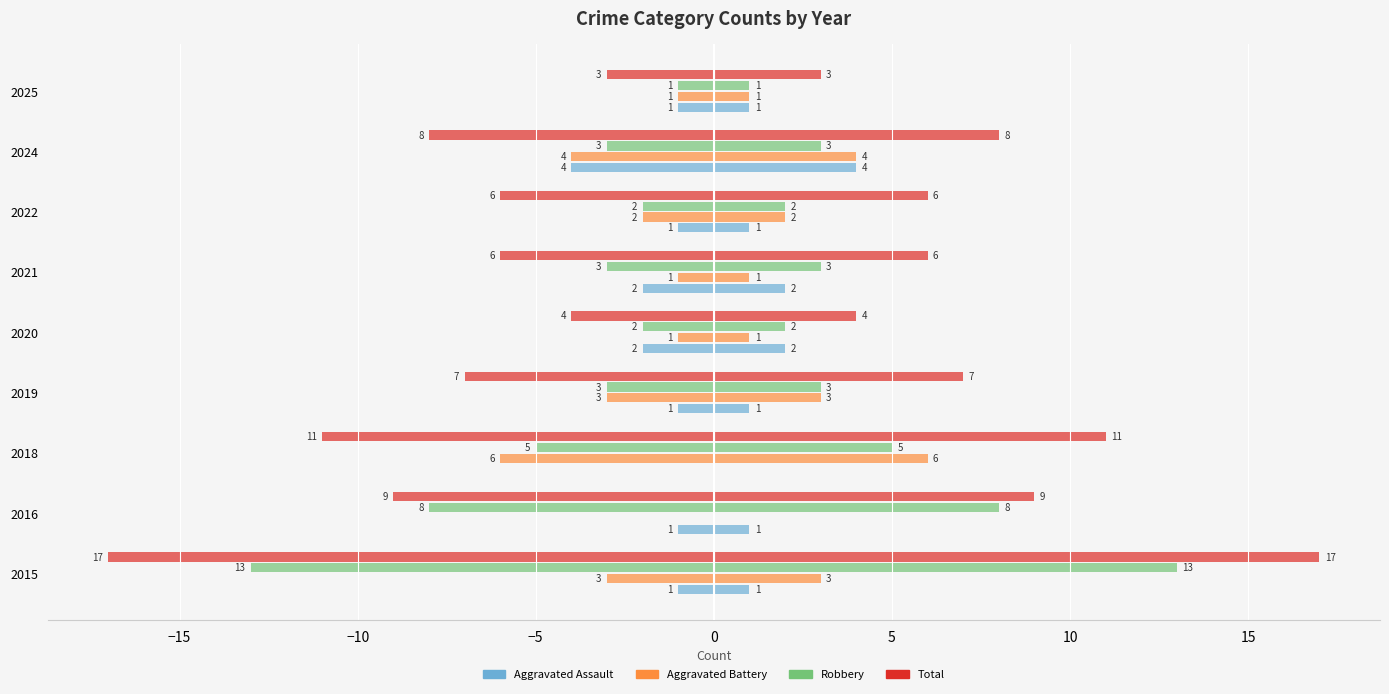

Reading left to right, what are all the values shown in this chart?

Aggravated Assault: -1	-1	0	-1	-2	-2	-1	-4	-1
Aggravated Battery: -3	0	-6	-3	-1	-1	-2	-4	-1
Robbery: -13	-8	-5	-3	-2	-3	-2	-3	-1
Total: -17	-9	-11	-7	-4	-6	-6	-8	-3